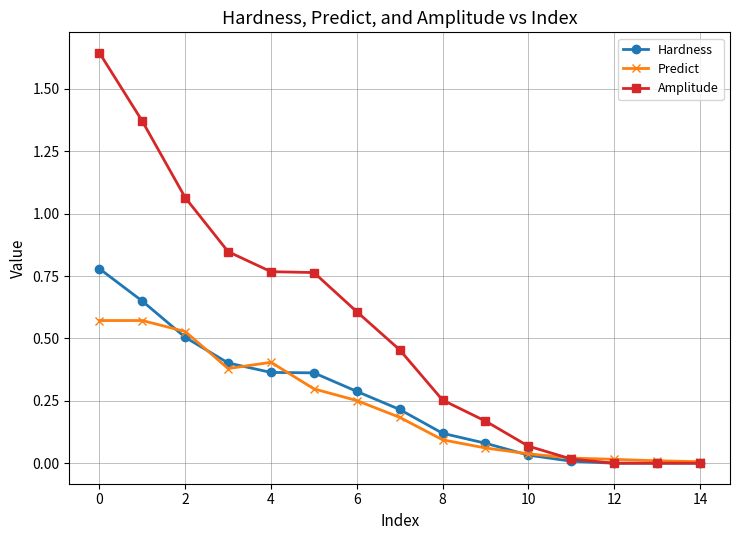

Which series has the largest total across all categories?

Amplitude